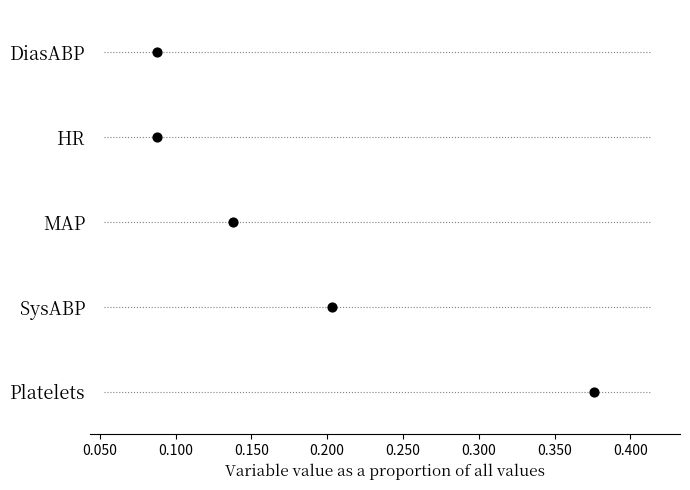

Between 0.200 and 0.150, which is larger?

0.200